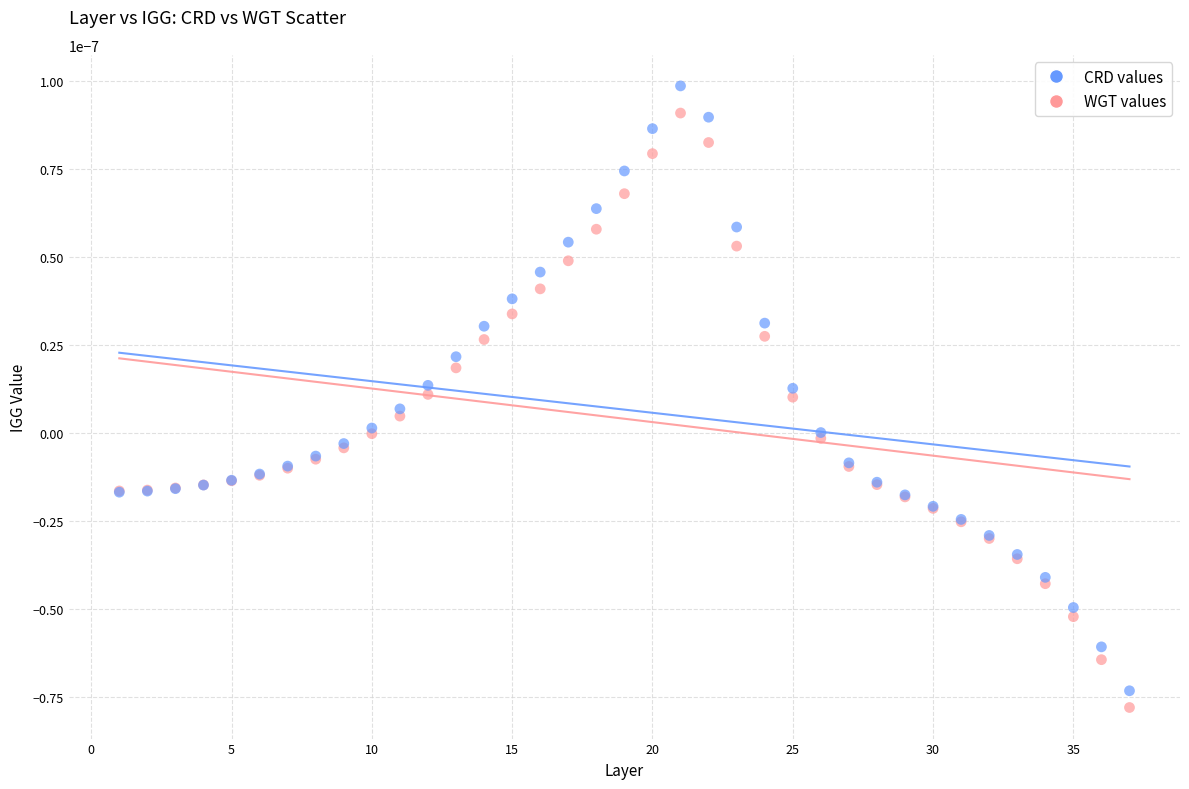

Which series has the widest spread of Y values?

CRD values